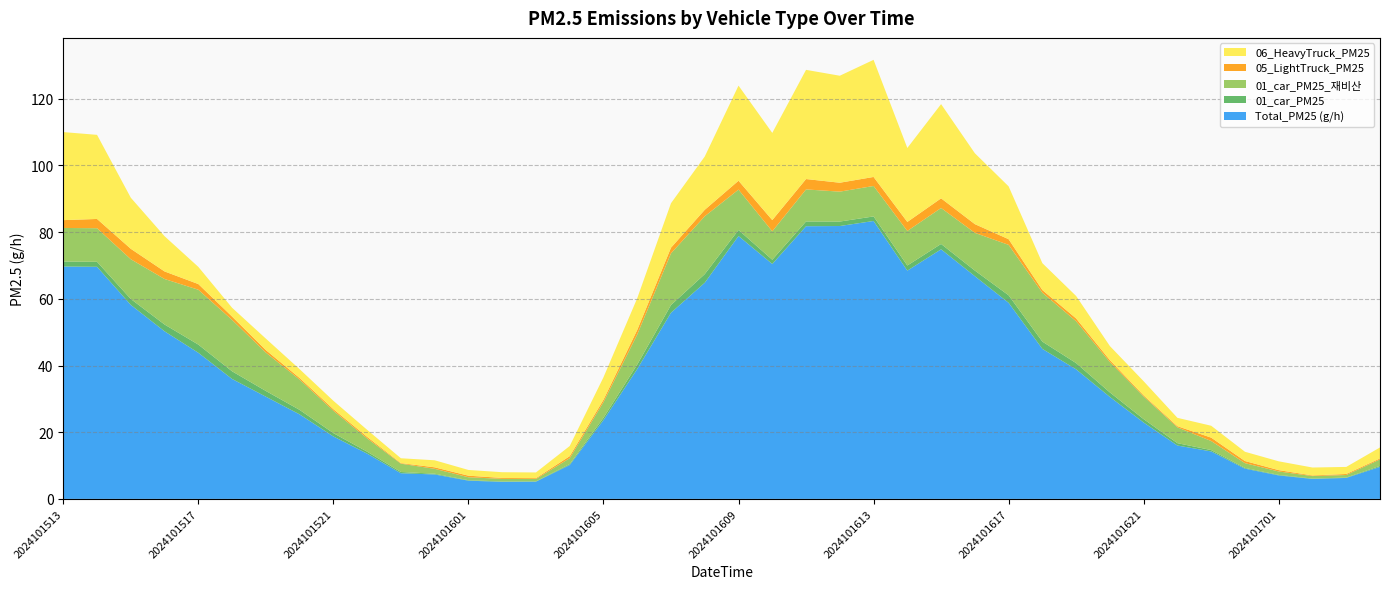

Reading right to left, list all the values displayed in this chart.

Total_PM25 (g/h): 2024101704=9.6	2024101703=6.3	2024101702=6.0	2024101701=7.0	2024101700=9.1	2024101623=14.2	2024101622=16.0	2024101621=22.9	2024101620=30.6	2024101619=38.9	2024101618=45.0	2024101617=58.8	2024101616=66.8	2024101615=74.9	2024101614=68.5	2024101613=83.4	2024101612=81.8	2024101611=81.8	2024101610=70.5	2024101609=78.8	2024101608=64.8	2024101607=55.8	2024101606=39.0	2024101605=23.6	2024101604=10.2	2024101603=5.2	2024101602=5.1	2024101601=5.5	2024101600=7.3	2024101523=7.7	2024101522=13.6	2024101521=18.7	2024101520=25.3	2024101519=30.7	2024101518=36.0	2024101517=43.8	2024101516=50.3	2024101515=58.2	2024101514=69.6	2024101513=69.7
01_car_PM25: 2024101704=0.3	2024101703=0.1	2024101702=0.1	2024101701=0.2	2024101700=0.2	2024101623=0.4	2024101622=0.7	2024101621=1.0	2024101620=1.4	2024101619=1.9	2024101618=2.2	2024101617=2.3	2024101616=1.7	2024101615=1.6	2024101614=1.5	2024101613=1.4	2024101612=1.3	2024101611=1.4	2024101610=1.3	2024101609=1.8	2024101608=2.6	2024101607=2.3	2024101606=1.3	2024101605=0.7	2024101604=0.3	2024101603=0.1	2024101602=0.1	2024101601=0.1	2024101600=0.2	2024101523=0.4	2024101522=0.6	2024101521=1.0	2024101520=1.4	2024101519=1.7	2024101518=2.3	2024101517=2.5	2024101516=2.0	2024101515=1.8	2024101514=1.5	2024101513=1.5
01_car_PM25_재비산: 2024101704=1.9	2024101703=0.8	2024101702=0.7	2024101701=1.0	2024101700=1.4	2024101623=2.7	2024101622=4.7	2024101621=6.8	2024101620=9.1	2024101619=12.5	2024101618=14.7	2024101617=15.1	2024101616=11.3	2024101615=10.8	2024101614=10.4	2024101613=9.1	2024101612=9.0	2024101611=9.6	2024101610=8.5	2024101609=12.1	2024101608=17.4	2024101607=15.5	2024101606=9.0	2024101605=4.7	2024101604=1.8	2024101603=0.7	2024101602=0.8	2024101601=0.9	2024101600=1.5	2024101523=2.5	2024101522=4.0	2024101521=6.7	2024101520=9.1	2024101519=11.5	2024101518=15.4	2024101517=16.5	2024101516=13.7	2024101515=11.9	2024101514=10.1	2024101513=10.1
05_LightTruck_PM25: 2024101704=0.3	2024101703=0.3	2024101702=0.2	2024101701=0.4	2024101700=0.6	2024101623=1.0	2024101622=0.3	2024101621=0.3	2024101620=0.6	2024101619=0.8	2024101618=0.8	2024101617=1.7	2024101616=2.6	2024101615=2.9	2024101614=2.7	2024101613=2.7	2024101612=2.7	2024101611=3.1	2024101610=3.4	2024101609=2.7	2024101608=1.9	2024101607=1.7	2024101606=1.4	2024101605=0.7	2024101604=0.6	2024101603=0.3	2024101602=0.3	2024101601=0.5	2024101600=0.5	2024101523=0.2	2024101522=0.5	2024101521=0.5	2024101520=0.5	2024101519=0.8	2024101518=1.0	2024101517=1.7	2024101516=2.3	2024101515=3.1	2024101514=2.8	2024101513=2.3
06_HeavyTruck_PM25: 2024101704=3.3	2024101703=2.1	2024101702=2.4	2024101701=2.6	2024101700=2.8	2024101623=3.6	2024101622=2.5	2024101621=4.2	2024101620=4.2	2024101619=6.7	2024101618=8.1	2024101617=15.8	2024101616=21.3	2024101615=28.3	2024101614=22.2	2024101613=35.1	2024101612=32.1	2024101611=32.7	2024101610=26.1	2024101609=28.5	2024101608=16.0	2024101607=13.3	2024101606=9.5	2024101605=6.7	2024101604=3.0	2024101603=1.7	2024101602=1.7	2024101601=1.7	2024101600=2.1	2024101523=1.5	2024101522=2.1	2024101521=2.5	2024101520=2.6	2024101519=3.4	2024101518=2.6	2024101517=5.2	2024101516=10.6	2024101515=15.3	2024101514=25.2	2024101513=26.4